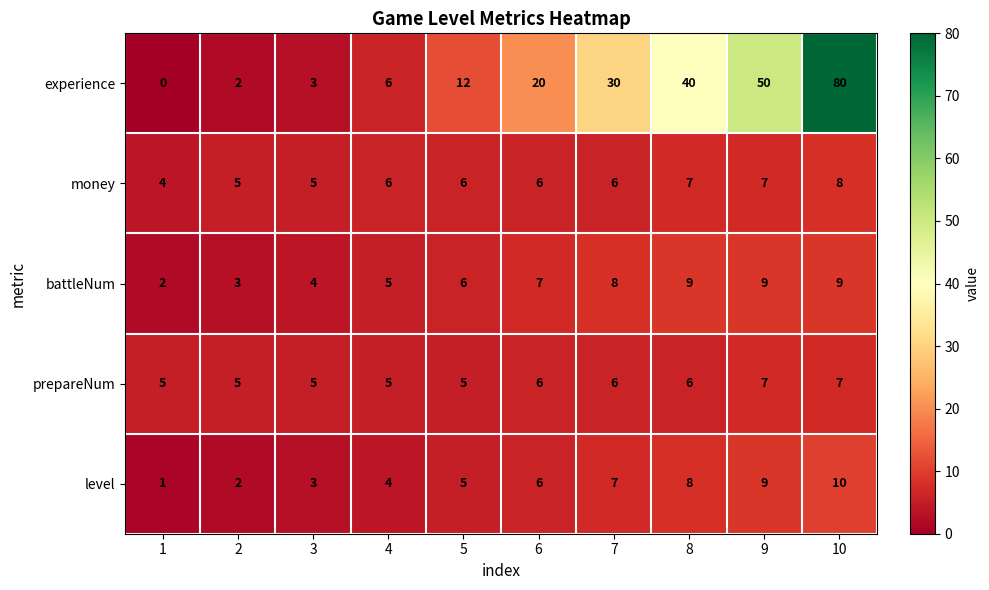

What is the maximum value for battleNum?

9